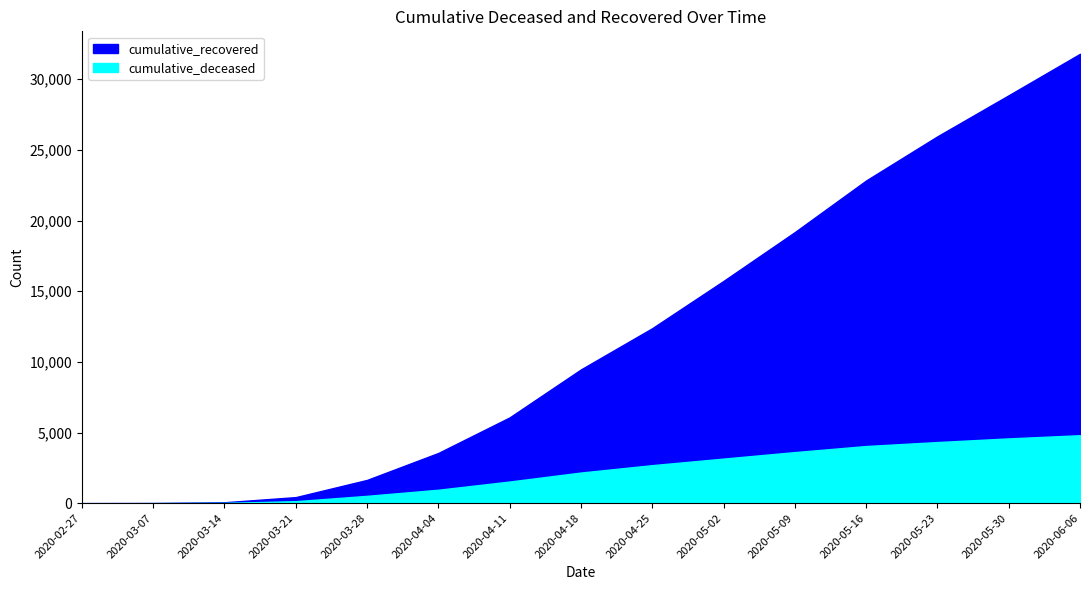

What is the difference between the cumulative_recovered values at 2020-04-11 and 2020-05-09?

13113